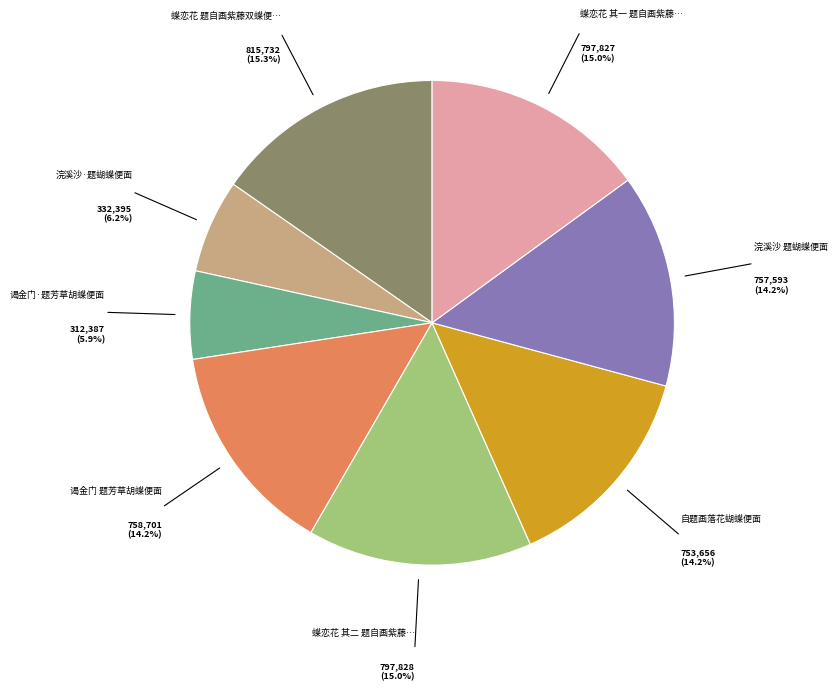

Count the number of slices in the pie.

8